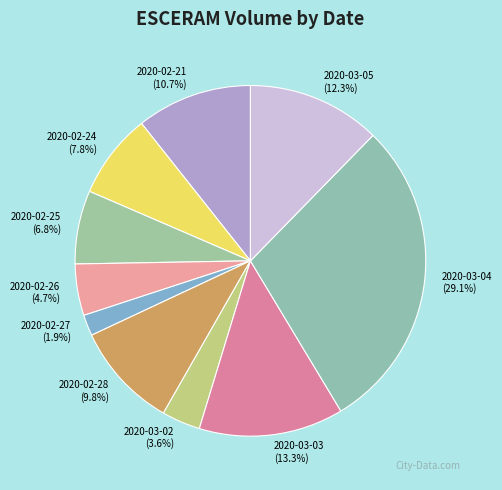

How many segments does this pie chart have?

10